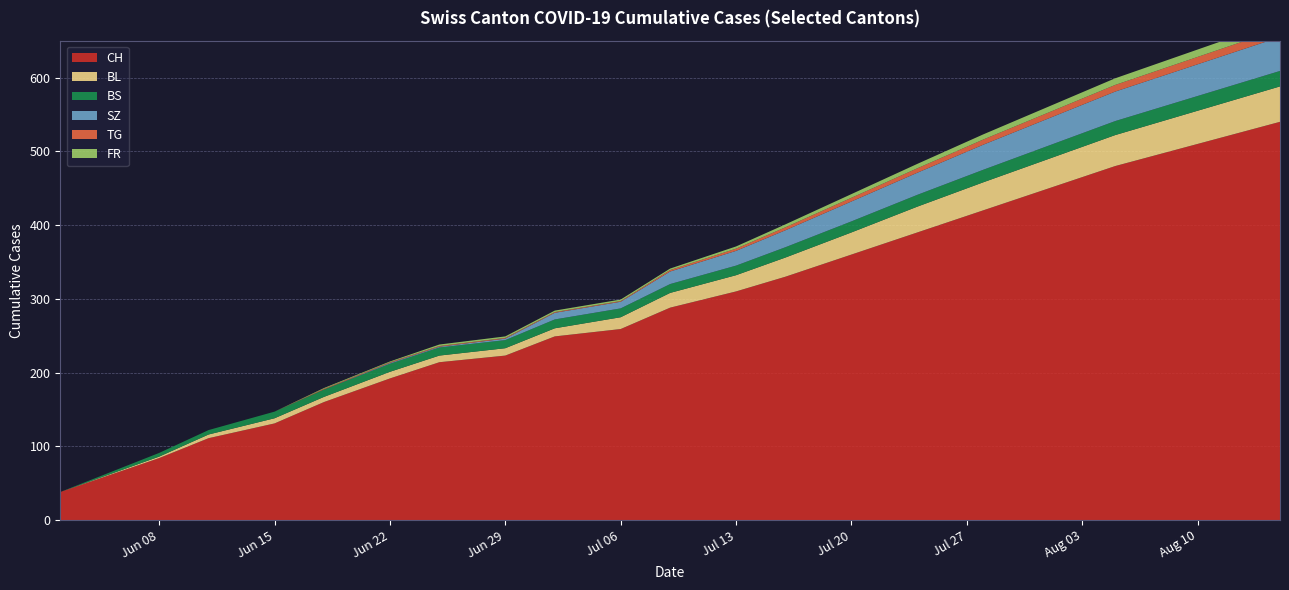

Reading left to right, what are all the values shown in this chart?

BL: 0=0	1=2	2=5	3=7	4=7	5=9	6=9	7=10	8=11	9=16	10=20	11=22	12=26	13=30	14=35	15=38	16=40	17=42	18=45	19=48
BS: 0=0	1=5	2=6	3=9	4=10	5=11	6=11	7=11	8=12	9=12	10=12	11=13	12=14	13=15	14=16	15=17	16=18	17=19	18=20	19=21
FR: 0=0	1=0	2=0	3=0	4=1	5=1	6=2	7=2	8=2	9=2	10=2	11=3	12=4	13=5	14=6	15=7	16=8	17=9	18=10	19=11
SZ: 0=0	1=0	2=0	3=0	4=0	5=1	6=1	7=2	8=9	9=9	10=17	11=20	12=23	13=27	14=30	15=34	16=37	17=40	18=43	19=46
TG: 0=0	1=0	2=0	3=0	4=1	5=1	6=1	7=1	8=1	9=1	10=2	11=3	12=4	13=5	14=6	15=7	16=8	17=9	18=10	19=11
CH: 0=38	1=84	2=111	3=131	4=160	5=192	6=214	7=223	8=249	9=259	10=288	11=310	12=330	13=360	14=390	15=420	16=450	17=480	18=510	19=540